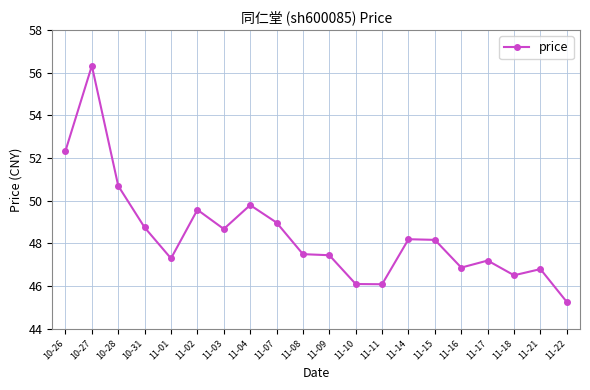

Reading right to left, transcribe all the data shown in this chart.

11-22=45.3	11-21=46.8	11-18=46.5	11-17=47.2	11-16=46.9	11-15=48.2	11-14=48.2	11-11=46.1	11-10=46.1	11-09=47.5	11-08=47.5	11-07=49.0	11-04=49.8	11-03=48.7	11-02=49.6	11-01=47.3	10-31=48.8	10-28=50.7	10-27=56.3	10-26=52.3